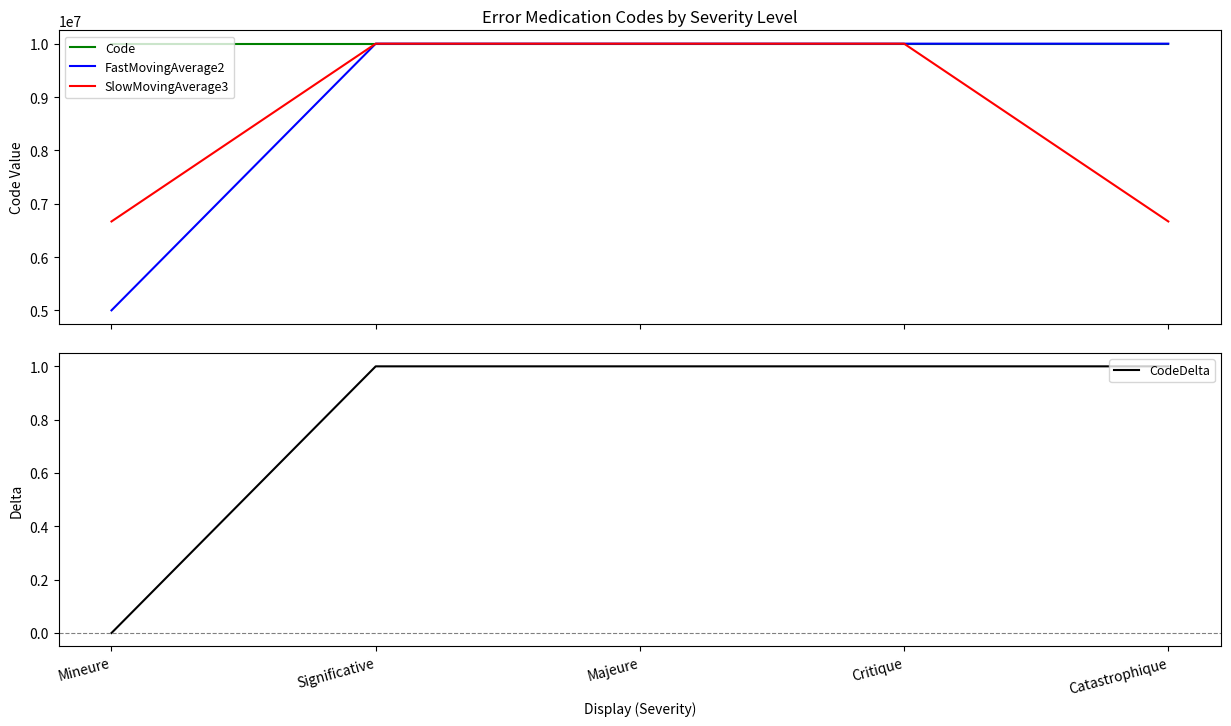

How many lines are shown in the chart?

4